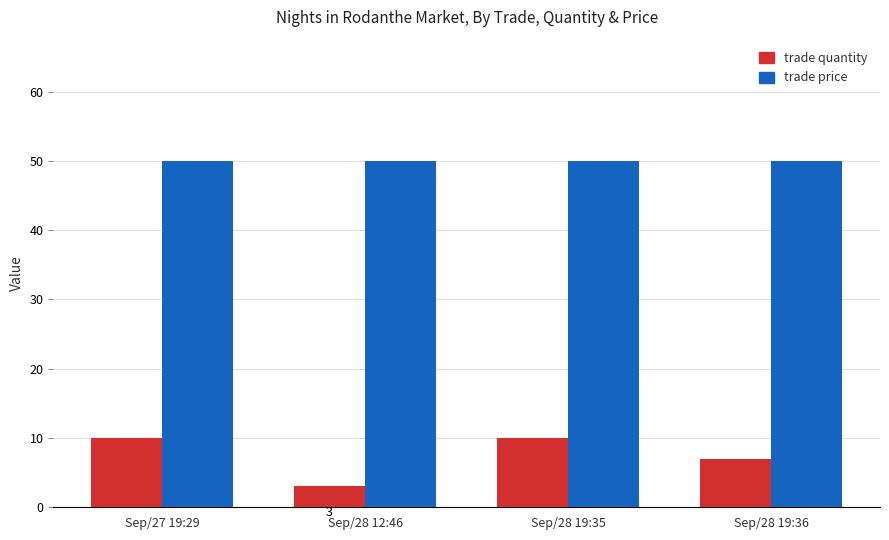

Rank the series at Sep/27 19:29 from lowest to highest value.

trade quantity, trade price